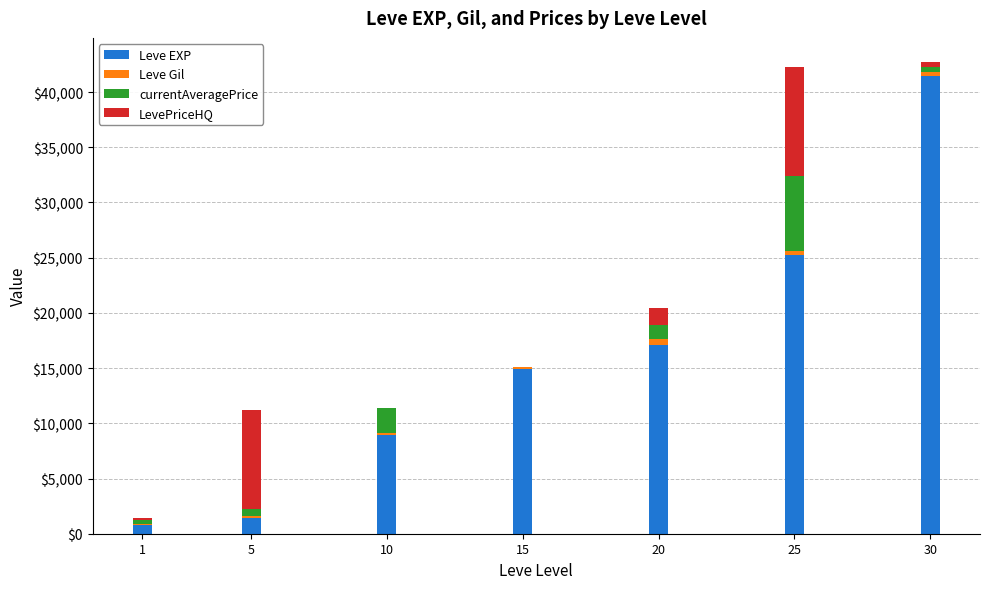

What is the highest value of the Leve EXP series?

41410.0